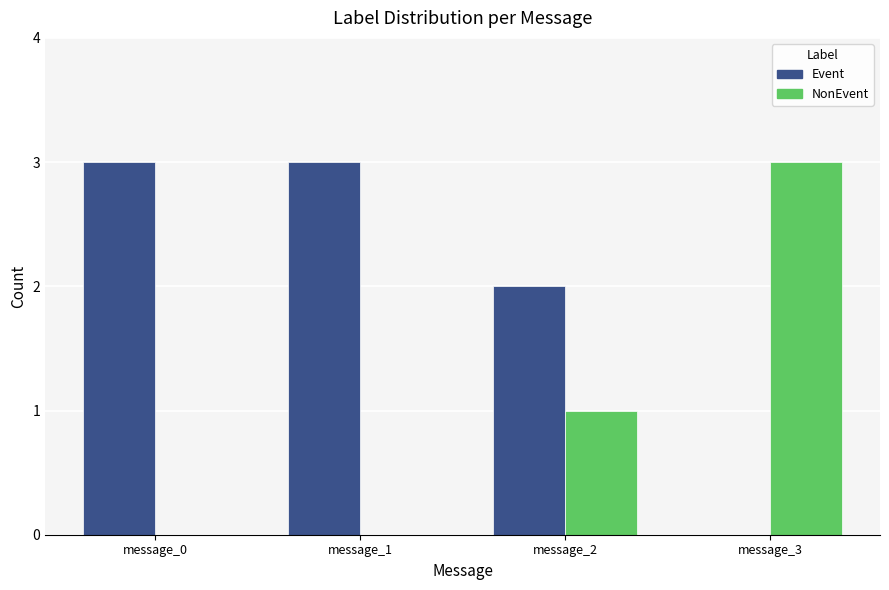

The value of Event at message_2 is 0. True or false?

False